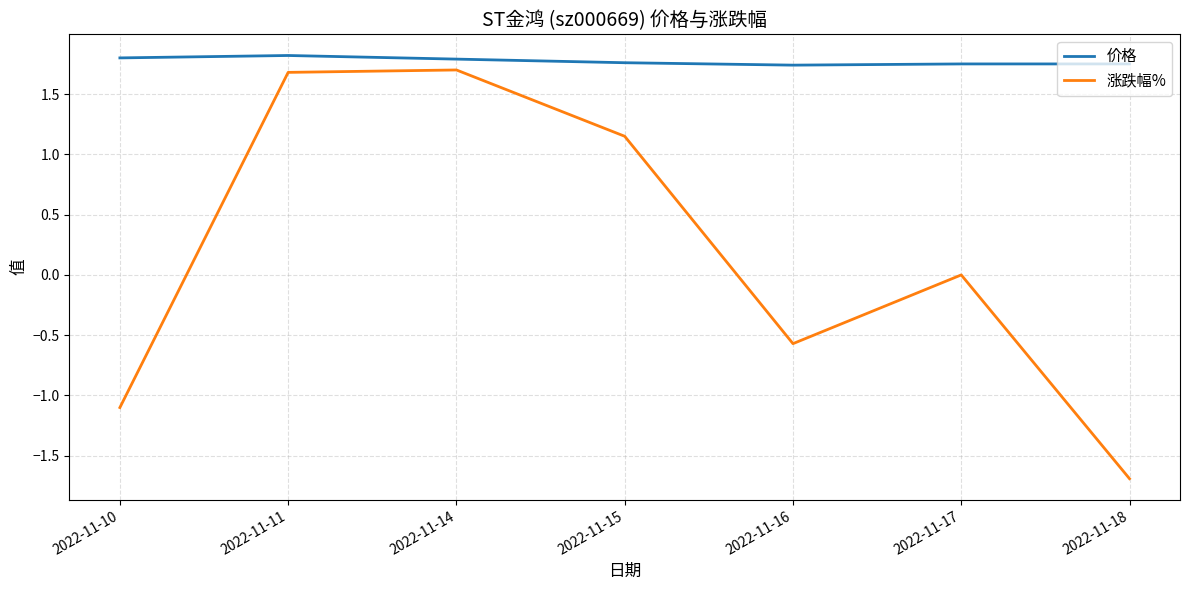

The value of 涨跌幅% at 2022-11-16 is -0.6. True or false?

True